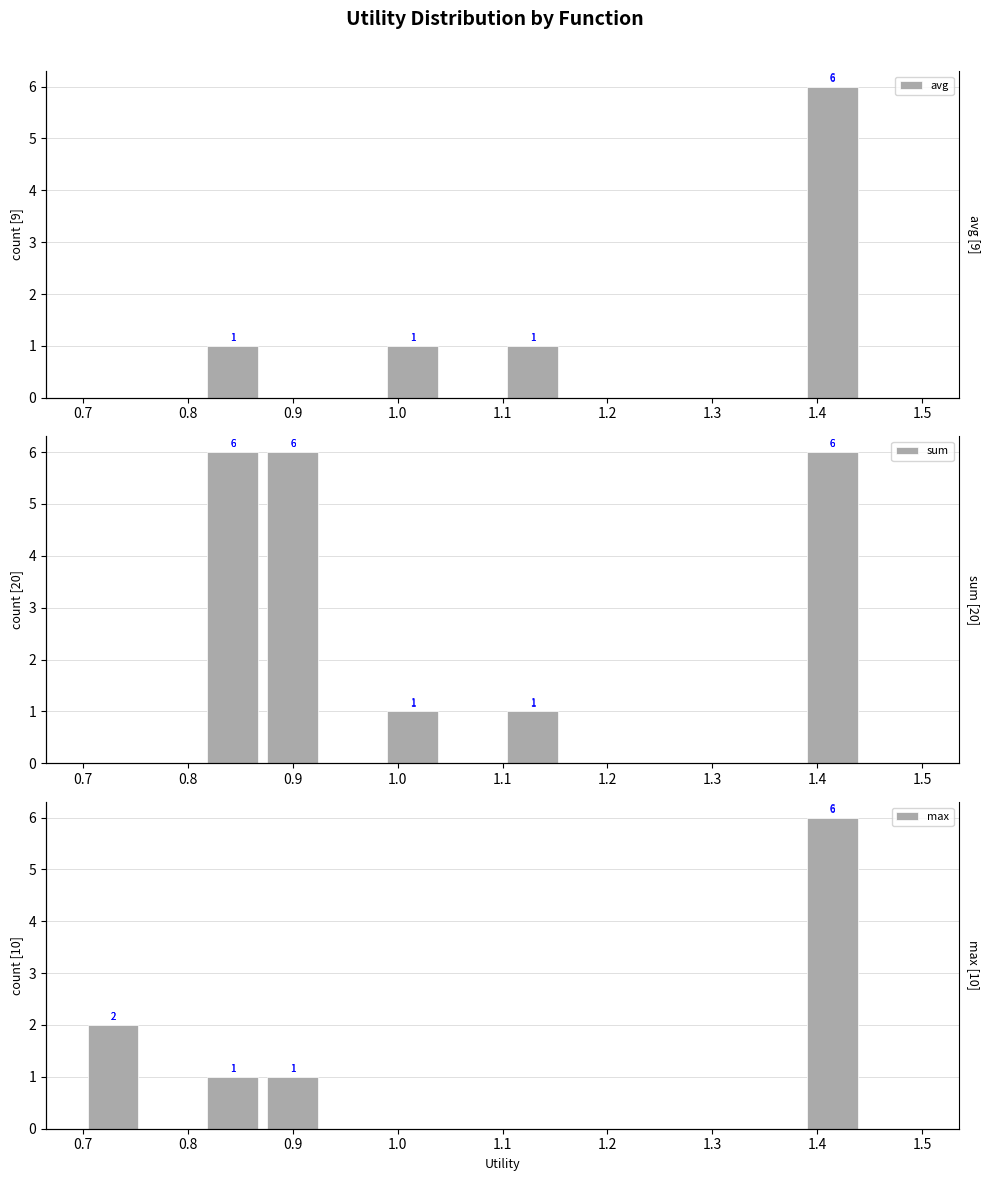

Is it true that sum equals 0 at 1.3?

False